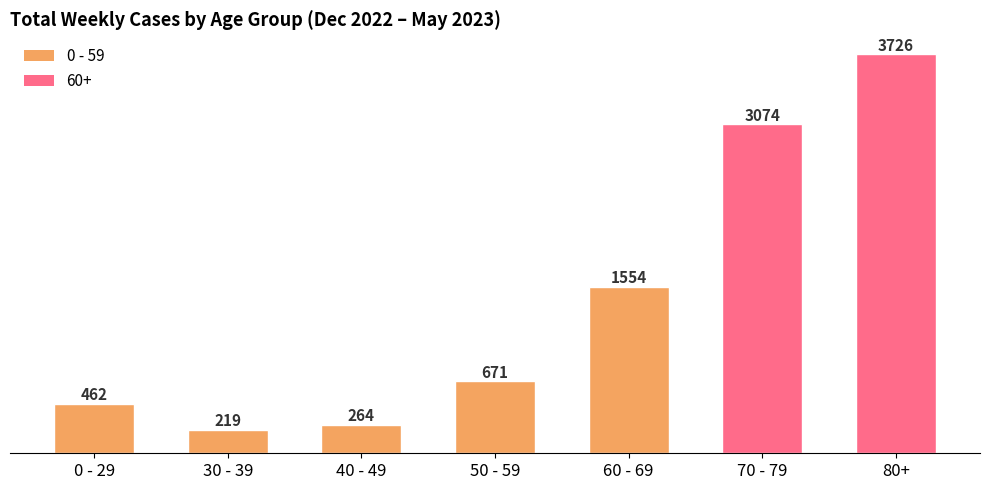

How many values are below 671?

3